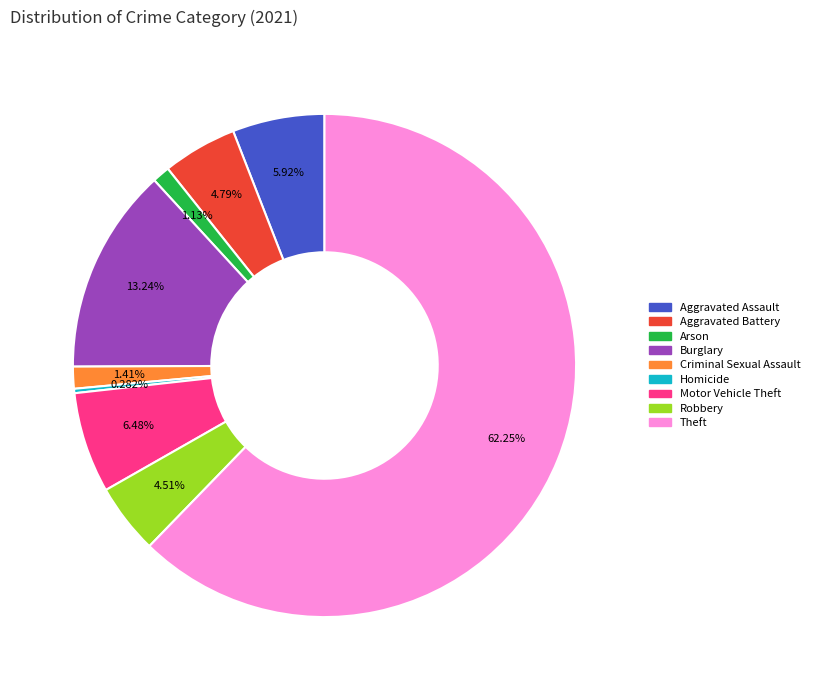

What percentage is the Arson slice, to the nearest percent?

1%